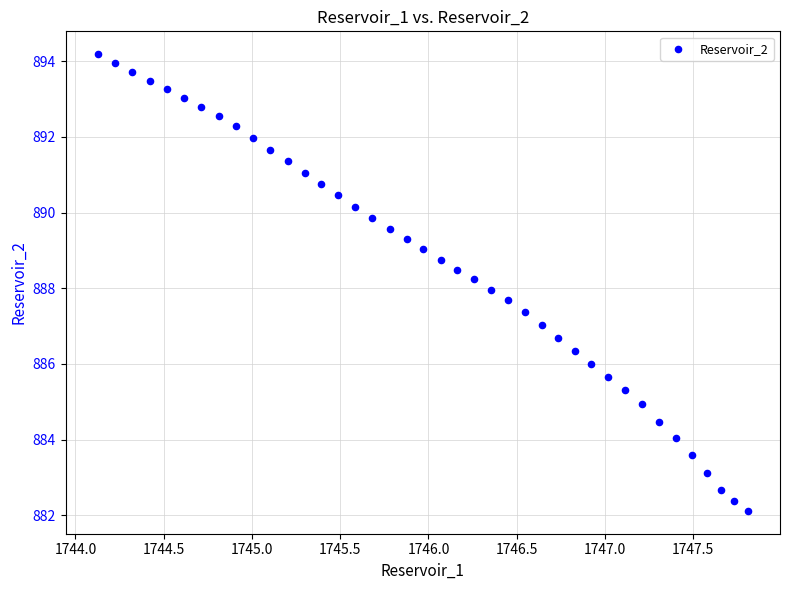

What is the range of Y values (max minus min)?

12.1